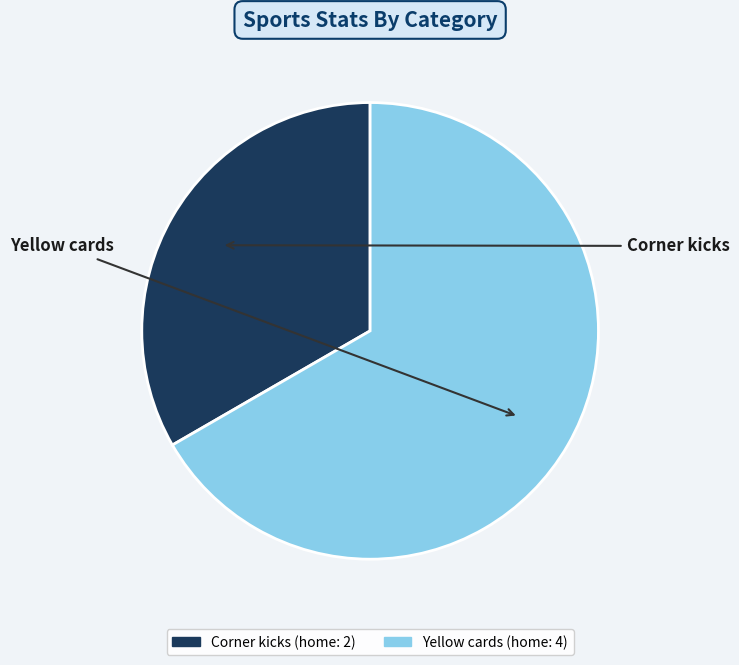

Is it true that Corner kicks is 33% of the pie?

True